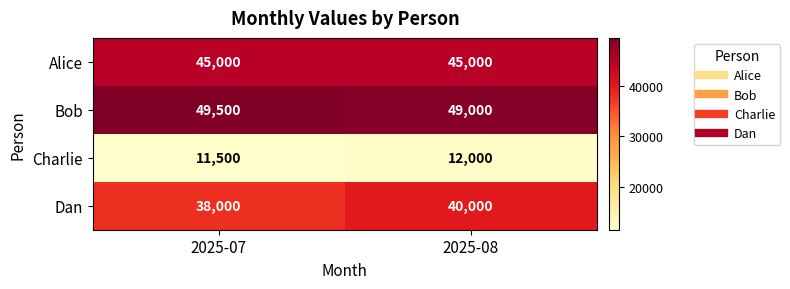

What is the average value of the Alice series?

45000